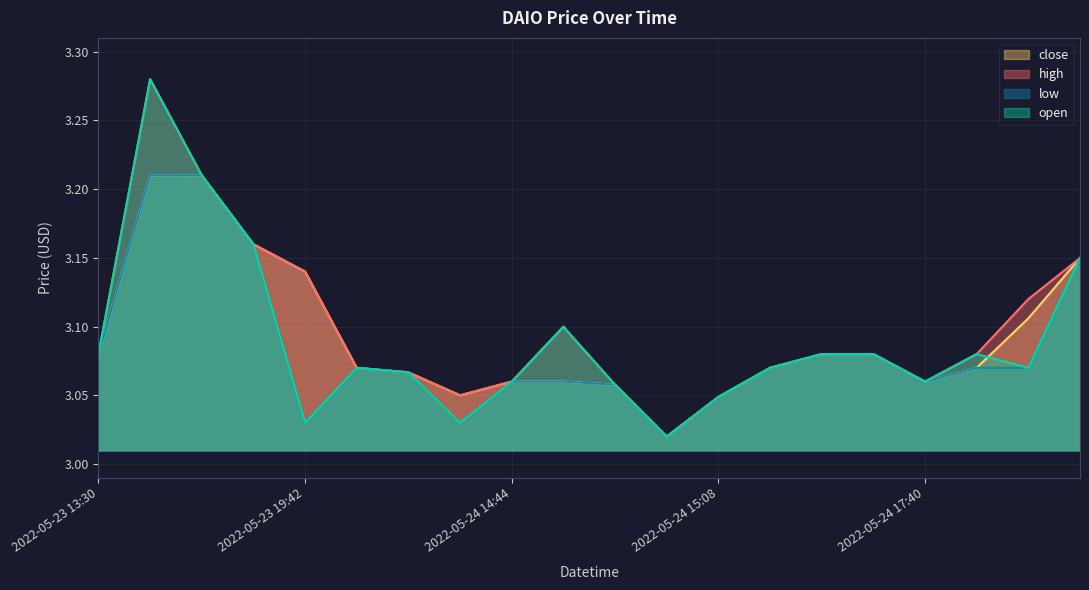

What value does the high series have at 2022-05-24 15:08?

3.0